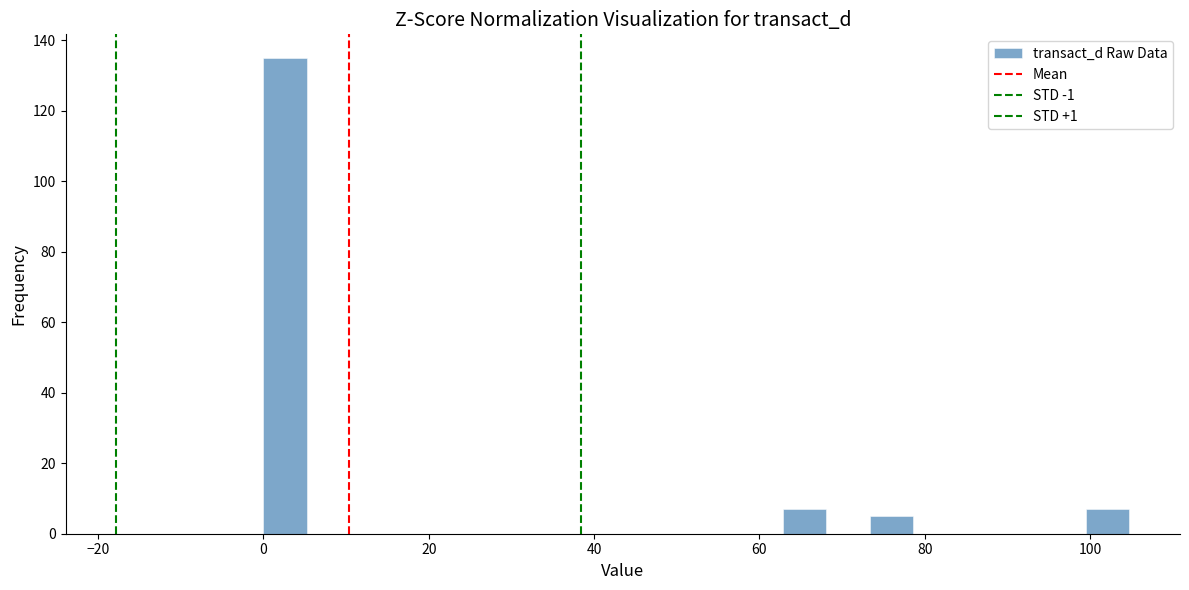

Read against the x-axis, roughly where is the centre of the tallest bar?

2